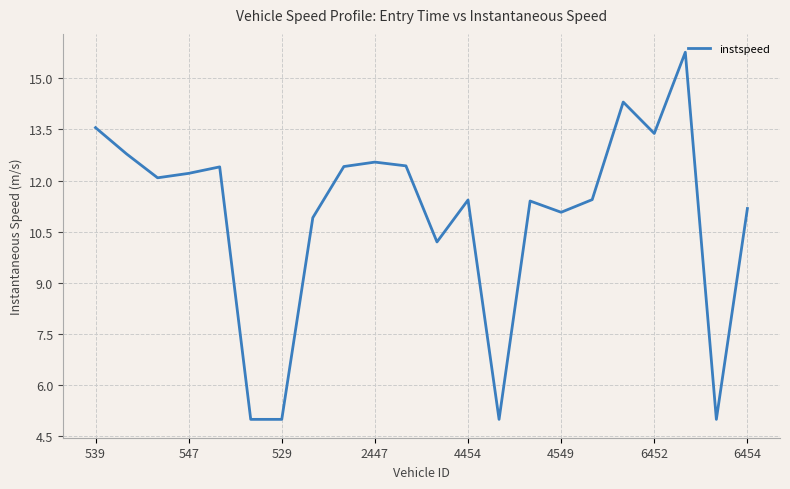

What is the difference between the maximum and minimum values?

10.8